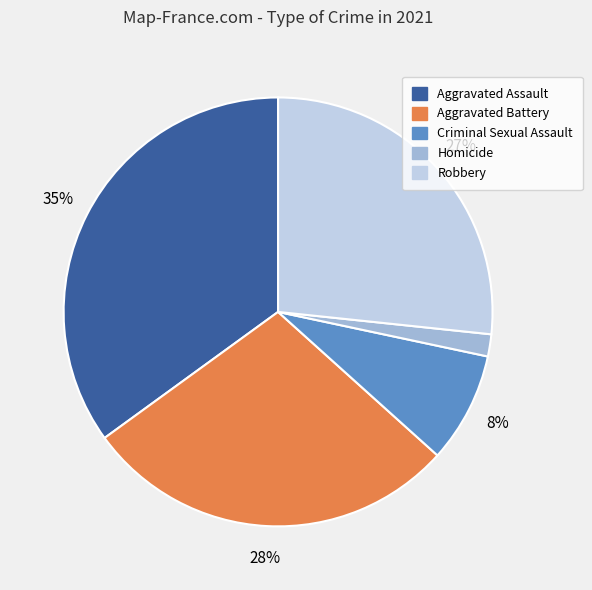

Is it true that Aggravated Assault is 35% of the pie?

True